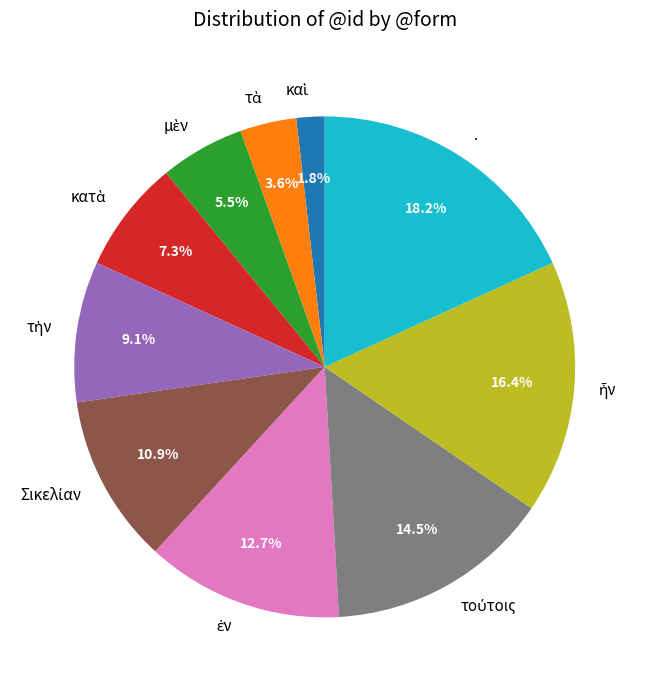

What is the largest slice in the pie chart?

.